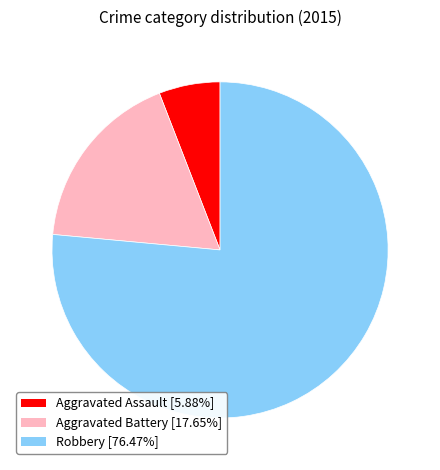

Is it true that Robbery is 64% of the pie?

False